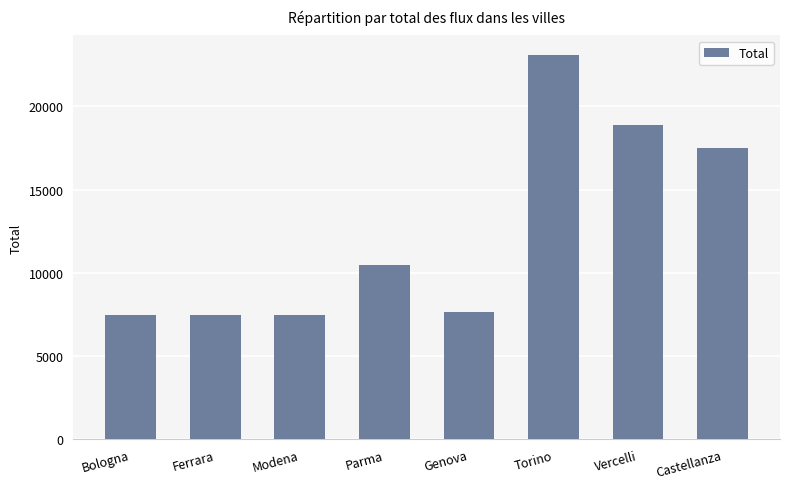

Between Parma and Modena, which is larger?

Parma